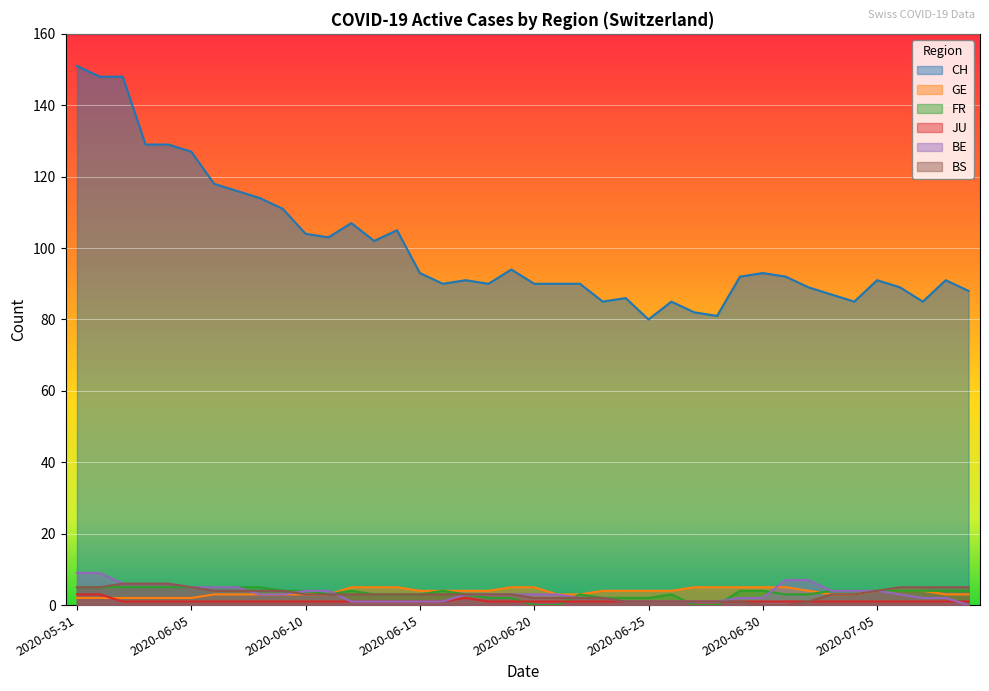

Reading left to right, list all the values displayed in this chart.

CH: 2020-05-31=151	2020-06-01=148	2020-06-02=148	2020-06-03=129	2020-06-04=129	2020-06-05=127	2020-06-06=118	2020-06-07=116	2020-06-08=114	2020-06-09=111	2020-06-10=104	2020-06-11=103	2020-06-12=107	2020-06-13=102	2020-06-14=105	2020-06-15=93	2020-06-16=90	2020-06-17=91	2020-06-18=90	2020-06-19=94	2020-06-20=90	2020-06-21=90	2020-06-22=90	2020-06-23=85	2020-06-24=86	2020-06-25=80	2020-06-26=85	2020-06-27=82	2020-06-28=81	2020-06-29=92	2020-06-30=93	2020-07-01=92	2020-07-02=89	2020-07-03=87	2020-07-04=85	2020-07-05=91	2020-07-06=89	2020-07-07=85	2020-07-08=91	2020-07-09=88
GE: 2020-05-31=2	2020-06-01=2	2020-06-02=2	2020-06-03=2	2020-06-04=2	2020-06-05=2	2020-06-06=3	2020-06-07=3	2020-06-08=3	2020-06-09=3	2020-06-10=3	2020-06-11=3	2020-06-12=5	2020-06-13=5	2020-06-14=5	2020-06-15=4	2020-06-16=4	2020-06-17=4	2020-06-18=4	2020-06-19=5	2020-06-20=5	2020-06-21=3	2020-06-22=3	2020-06-23=4	2020-06-24=4	2020-06-25=4	2020-06-26=4	2020-06-27=5	2020-06-28=5	2020-06-29=5	2020-06-30=5	2020-07-01=5	2020-07-02=4	2020-07-03=3	2020-07-04=3	2020-07-05=4	2020-07-06=4	2020-07-07=4	2020-07-08=3	2020-07-09=3
FR: 2020-05-31=5	2020-06-01=5	2020-06-02=5	2020-06-03=5	2020-06-04=5	2020-06-05=5	2020-06-06=5	2020-06-07=5	2020-06-08=5	2020-06-09=4	2020-06-10=4	2020-06-11=3	2020-06-12=4	2020-06-13=3	2020-06-14=3	2020-06-15=3	2020-06-16=4	2020-06-17=3	2020-06-18=2	2020-06-19=2	2020-06-20=0	2020-06-21=0	2020-06-22=3	2020-06-23=2	2020-06-24=2	2020-06-25=2	2020-06-26=3	2020-06-27=0	2020-06-28=0	2020-06-29=4	2020-06-30=4	2020-07-01=3	2020-07-02=3	2020-07-03=4	2020-07-04=4	2020-07-05=4	2020-07-06=4	2020-07-07=4	2020-07-08=4	2020-07-09=4
JU: 2020-05-31=3	2020-06-01=3	2020-06-02=1	2020-06-03=1	2020-06-04=1	2020-06-05=1	2020-06-06=1	2020-06-07=1	2020-06-08=1	2020-06-09=1	2020-06-10=1	2020-06-11=1	2020-06-12=1	2020-06-13=1	2020-06-14=1	2020-06-15=1	2020-06-16=1	2020-06-17=2	2020-06-18=1	2020-06-19=1	2020-06-20=1	2020-06-21=1	2020-06-22=1	2020-06-23=1	2020-06-24=1	2020-06-25=1	2020-06-26=1	2020-06-27=1	2020-06-28=1	2020-06-29=1	2020-06-30=1	2020-07-01=1	2020-07-02=1	2020-07-03=1	2020-07-04=1	2020-07-05=1	2020-07-06=1	2020-07-07=1	2020-07-08=1	2020-07-09=1
BE: 2020-05-31=9	2020-06-01=9	2020-06-02=6	2020-06-03=6	2020-06-04=6	2020-06-05=5	2020-06-06=5	2020-06-07=5	2020-06-08=3	2020-06-09=3	2020-06-10=4	2020-06-11=4	2020-06-12=1	2020-06-13=1	2020-06-14=1	2020-06-15=1	2020-06-16=1	2020-06-17=3	2020-06-18=3	2020-06-19=3	2020-06-20=3	2020-06-21=3	2020-06-22=2	2020-06-23=2	2020-06-24=1	2020-06-25=1	2020-06-26=1	2020-06-27=1	2020-06-28=1	2020-06-29=2	2020-06-30=2	2020-07-01=7	2020-07-02=7	2020-07-03=4	2020-07-04=4	2020-07-05=4	2020-07-06=3	2020-07-07=2	2020-07-08=2	2020-07-09=0
BS: 2020-05-31=5	2020-06-01=5	2020-06-02=6	2020-06-03=6	2020-06-04=6	2020-06-05=5	2020-06-06=4	2020-06-07=4	2020-06-08=4	2020-06-09=4	2020-06-10=3	2020-06-11=3	2020-06-12=3	2020-06-13=3	2020-06-14=3	2020-06-15=3	2020-06-16=3	2020-06-17=3	2020-06-18=3	2020-06-19=3	2020-06-20=2	2020-06-21=2	2020-06-22=2	2020-06-23=2	2020-06-24=1	2020-06-25=1	2020-06-26=1	2020-06-27=1	2020-06-28=1	2020-06-29=1	2020-06-30=0	2020-07-01=0	2020-07-02=1	2020-07-03=3	2020-07-04=3	2020-07-05=4	2020-07-06=5	2020-07-07=5	2020-07-08=5	2020-07-09=5